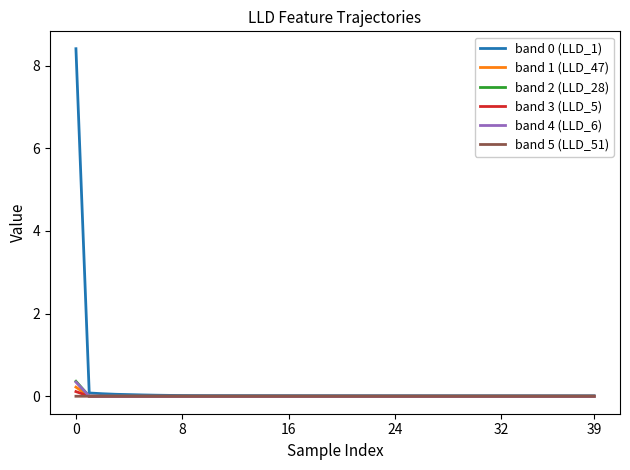

After their last crossing, which series has the higher values: band 3 (LLD_5) or band 1 (LLD_47)?

band 3 (LLD_5)